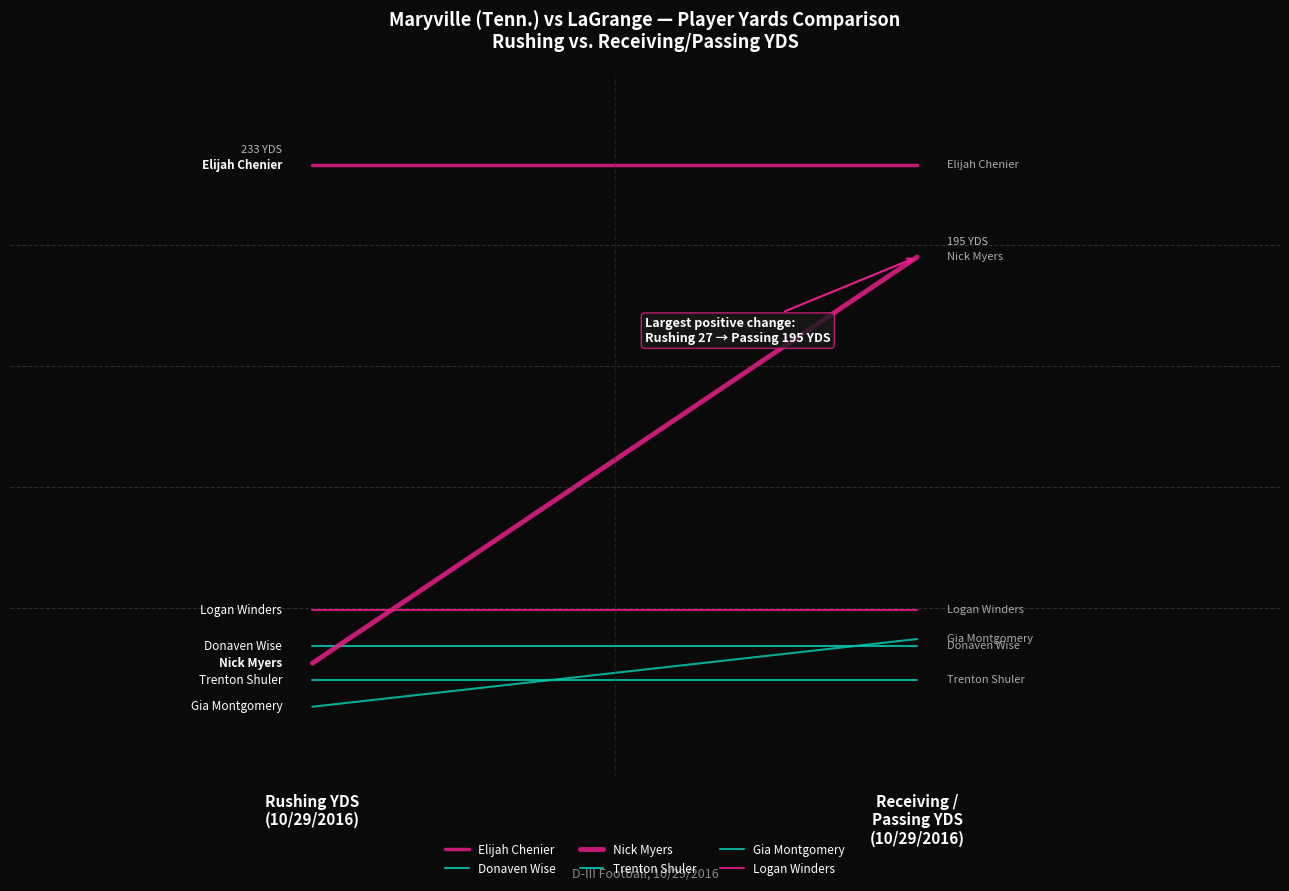

Rank the categories by Logan Winders value from highest to lowest.

Rushing YDS
(10/29/2016), Receiving /
Passing YDS
(10/29/2016)